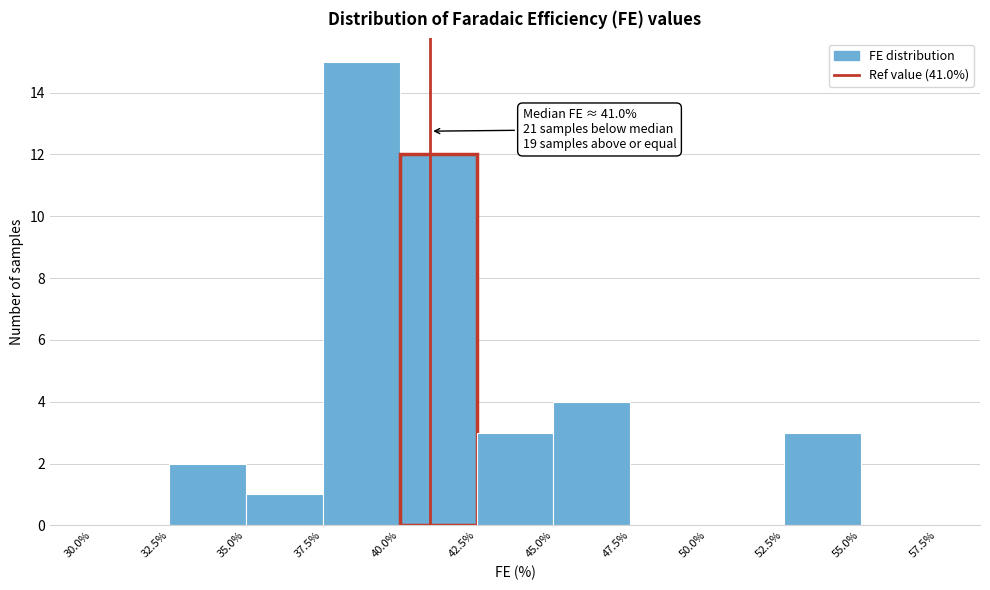

Over which range of the x-axis is the bar tallest?

37.5% to 40.0%